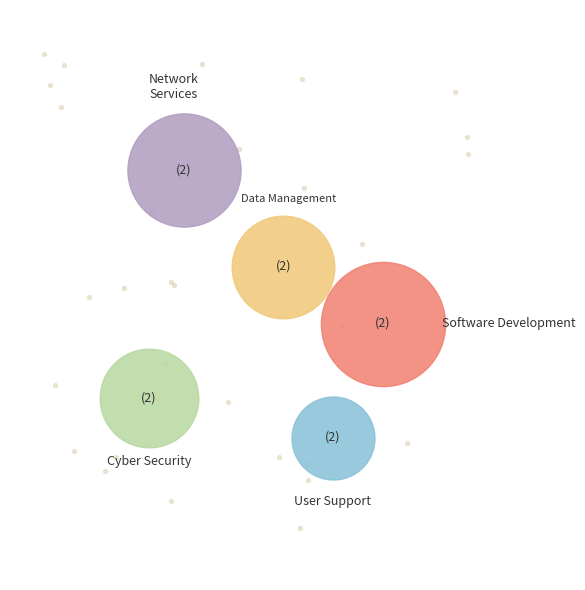

Count the number of slices in the pie.

10